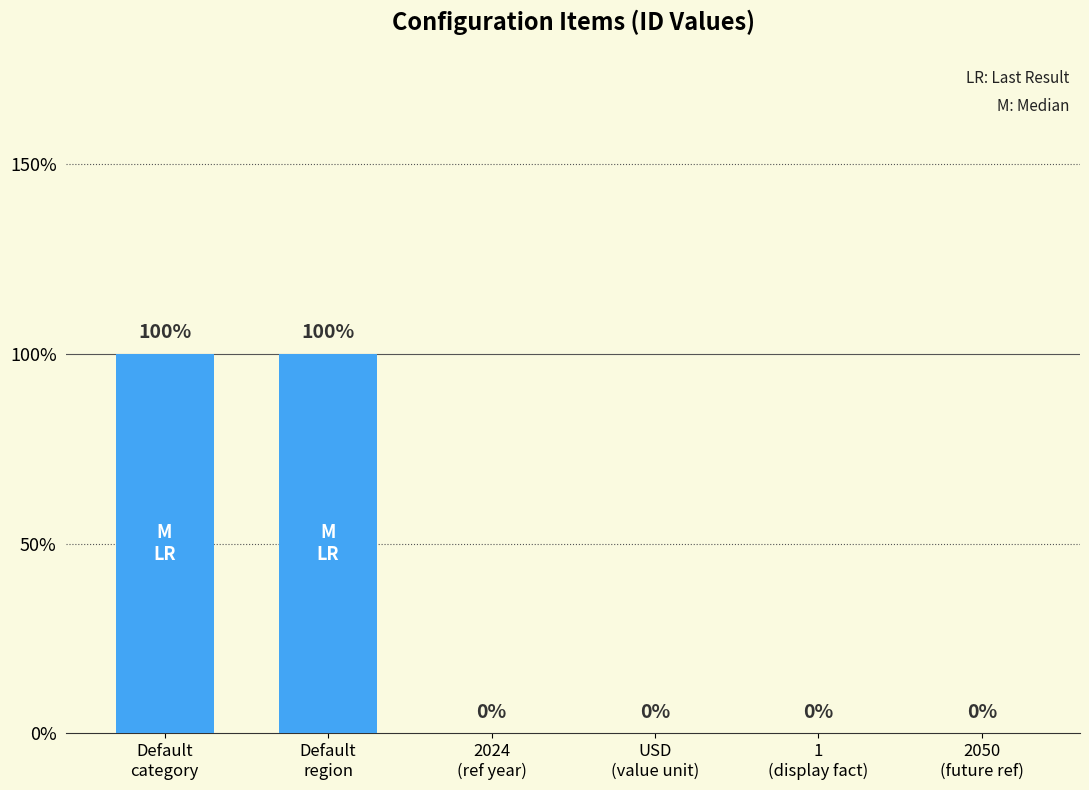

Are the bars horizontal?

No